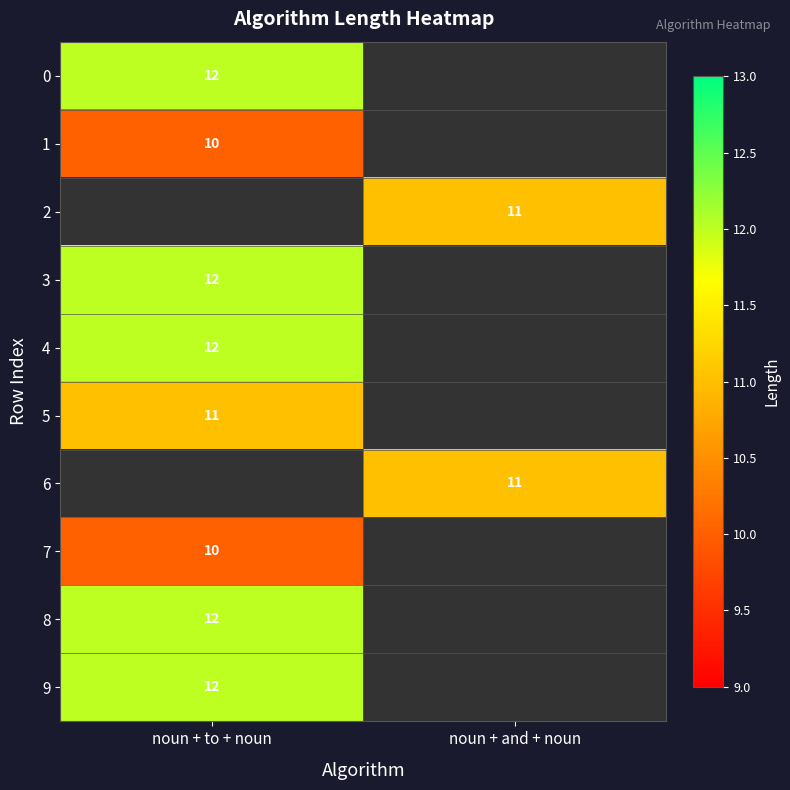

Is the value of 5 at noun + to + noun greater than the value of 0 at noun + to + noun?

No